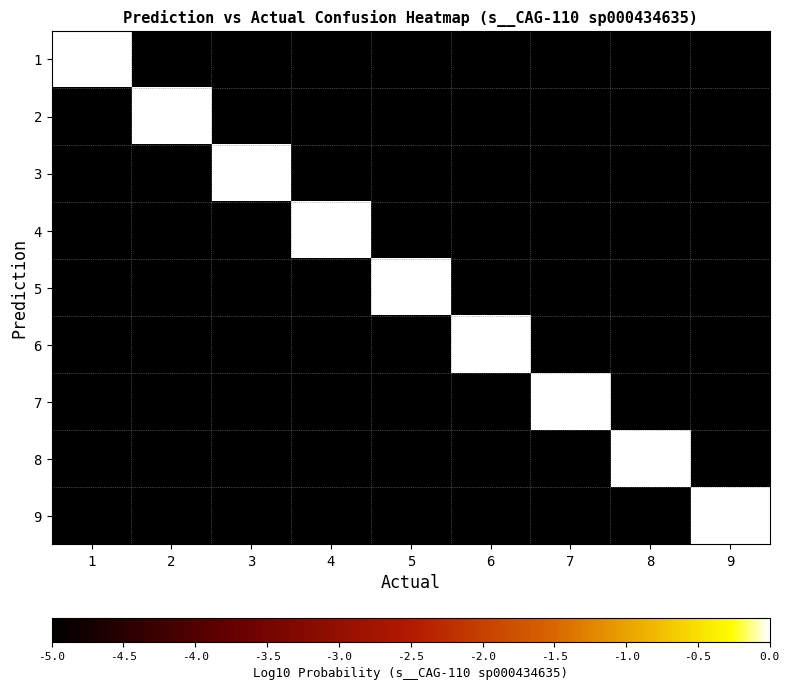

Reading left to right, extract all data points from this chart.

1: 1=-0.0	2=-5.0	3=-5.0	4=-5.0	5=-5.0	6=-5.0	7=-5.0	8=-5.0	9=-5.0
2: 1=-5.0	2=-0.0	3=-5.0	4=-5.0	5=-5.0	6=-5.0	7=-5.0	8=-5.0	9=-5.0
3: 1=-5.0	2=-5.0	3=-0.0	4=-5.0	5=-5.0	6=-5.0	7=-5.0	8=-5.0	9=-5.0
4: 1=-5.0	2=-5.0	3=-5.0	4=-0.0	5=-5.0	6=-5.0	7=-5.0	8=-5.0	9=-5.0
5: 1=-5.0	2=-5.0	3=-5.0	4=-5.0	5=-0.0	6=-5.0	7=-5.0	8=-5.0	9=-5.0
6: 1=-5.0	2=-5.0	3=-5.0	4=-5.0	5=-5.0	6=-0.0	7=-5.0	8=-5.0	9=-5.0
7: 1=-5.0	2=-5.0	3=-5.0	4=-5.0	5=-5.0	6=-5.0	7=-0.0	8=-5.0	9=-5.0
8: 1=-5.0	2=-5.0	3=-5.0	4=-5.0	5=-5.0	6=-5.0	7=-5.0	8=-0.0	9=-5.0
9: 1=-5.0	2=-5.0	3=-5.0	4=-5.0	5=-5.0	6=-5.0	7=-5.0	8=-5.0	9=-0.0